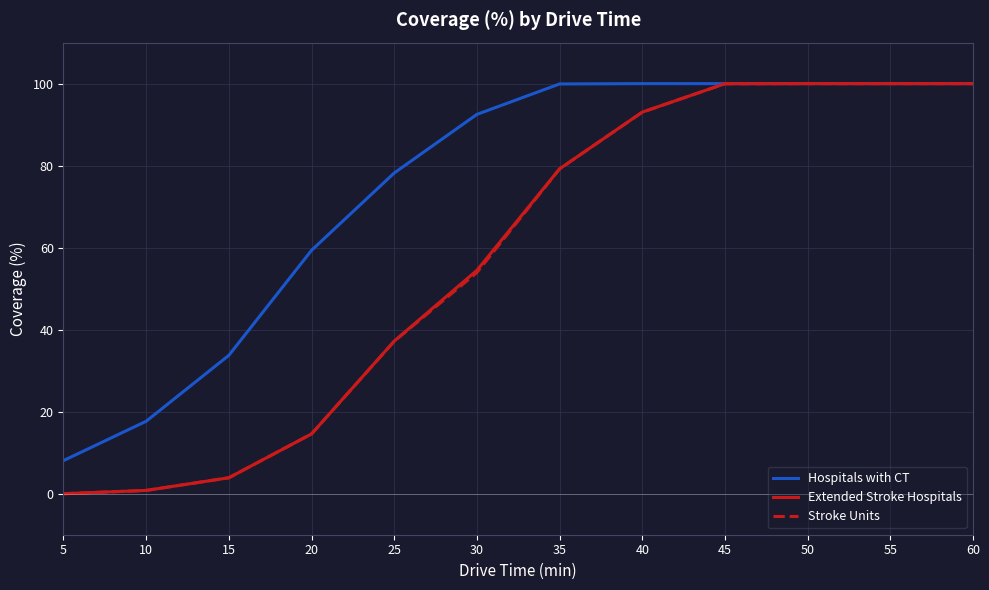

Where does the Stroke Units series first go above 79?

35